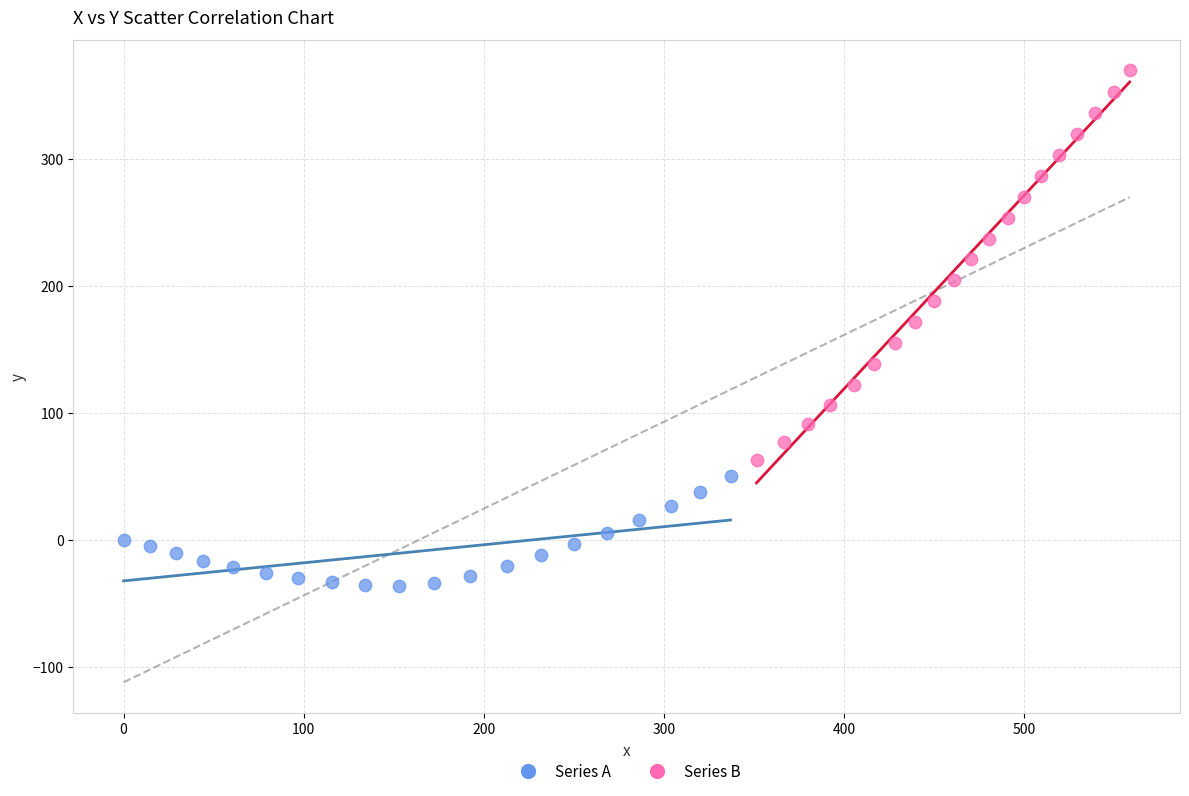

What are all the series names shown in the legend?

Series A, Series B